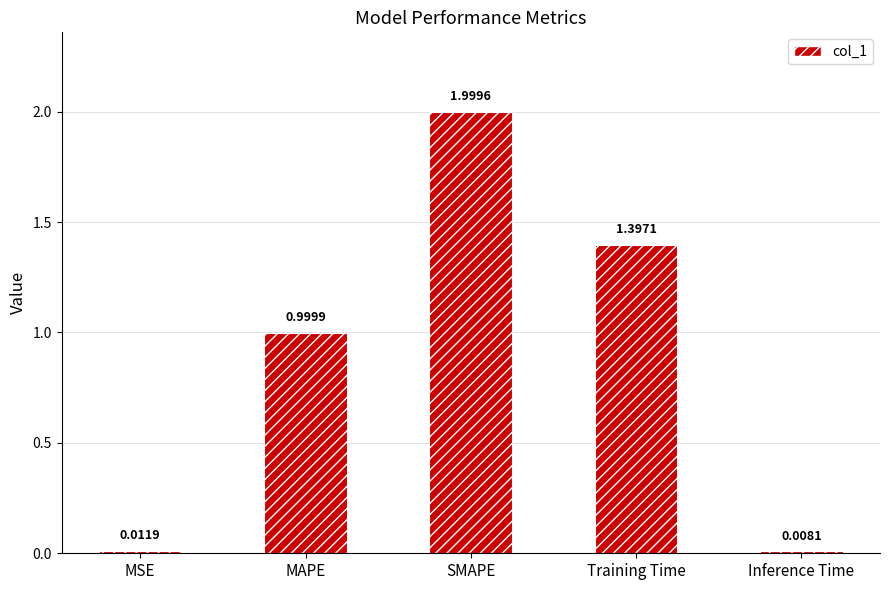

What is the label of the 1st bar from the left?

MSE